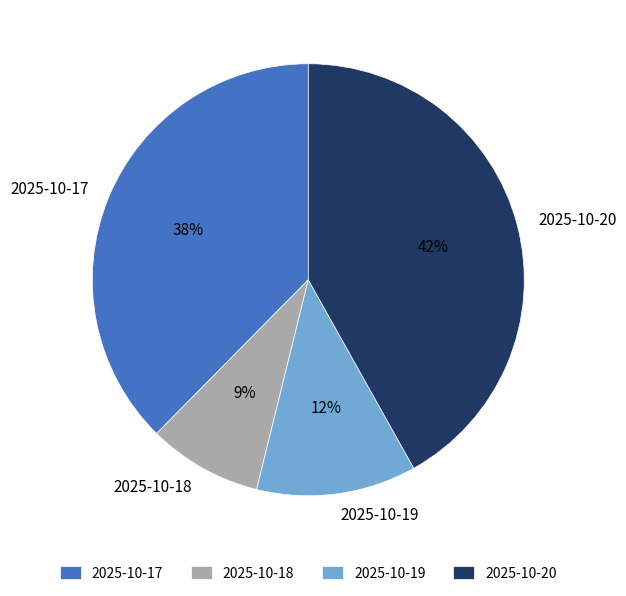

Between 2025-10-19 and 2025-10-20, which is larger?

2025-10-20